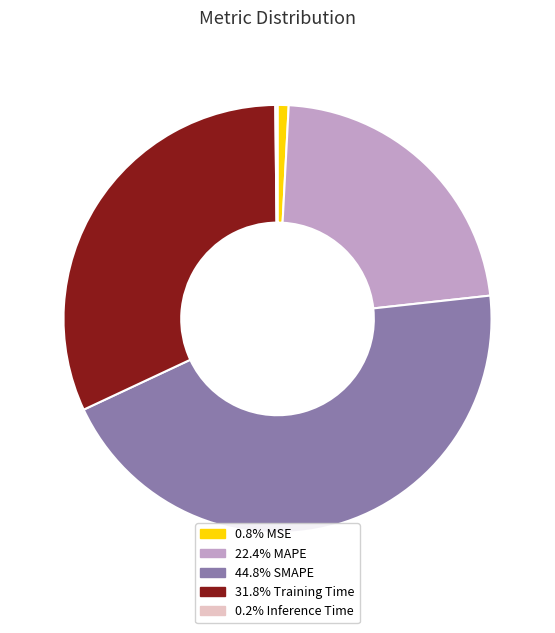

Is there any slice that represents more than half of the pie?

No